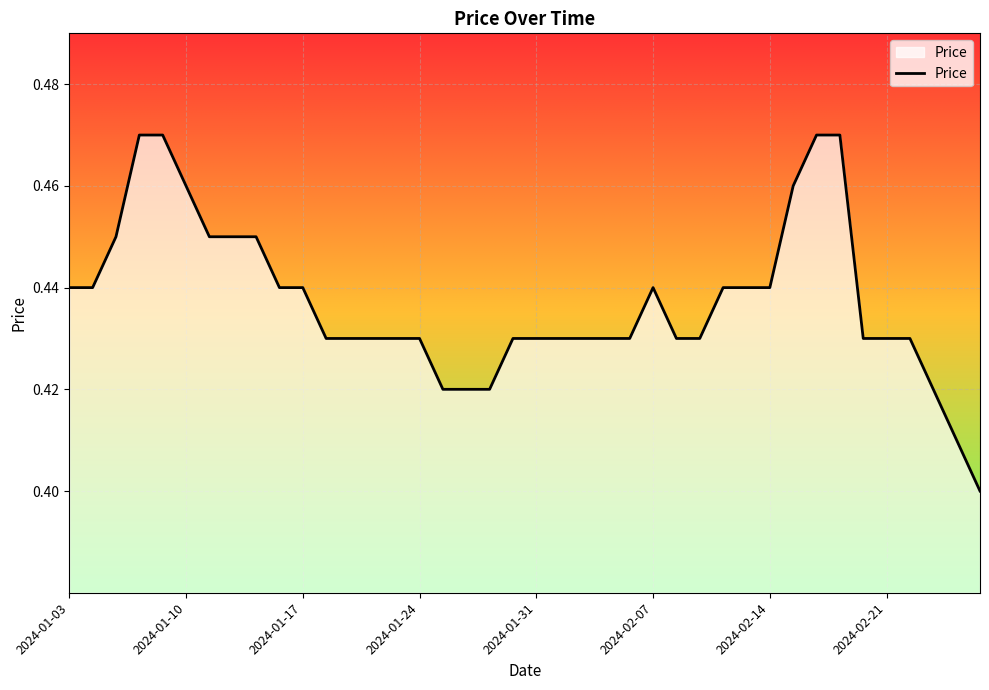

Does the chart display data point markers on the line(s)?

No